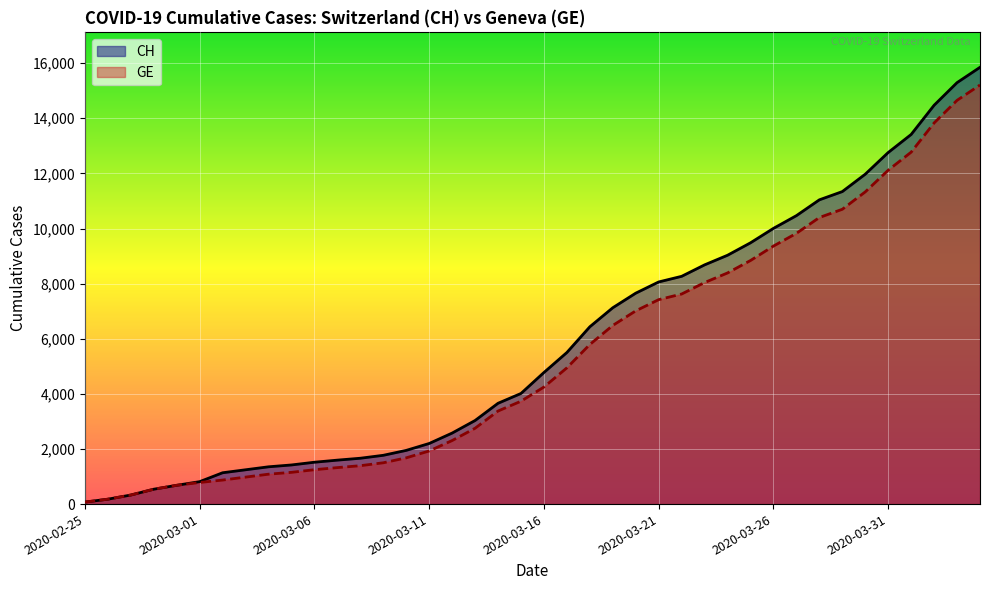

Reading left to right, extract all data points from this chart.

CH: 73	178	329	540	682	814	1137	1245	1353	1420	1519	1595	1664	1770	1949	2199	2577	3033	3658	4014	4775	5501	6434	7125	7654	8061	8265	8681	9030	9481	10005	10467	11041	11340	11971	12758	13413	14473	15294	15850
GE: 73	178	329	540	682	784	872	979	1085	1152	1248	1324	1393	1499	1678	1928	2306	2752	3377	3733	4248	4944	5792	6483	7012	7419	7623	8039	8388	8839	9363	9825	10399	10698	11329	12116	12771	13831	14652	15208